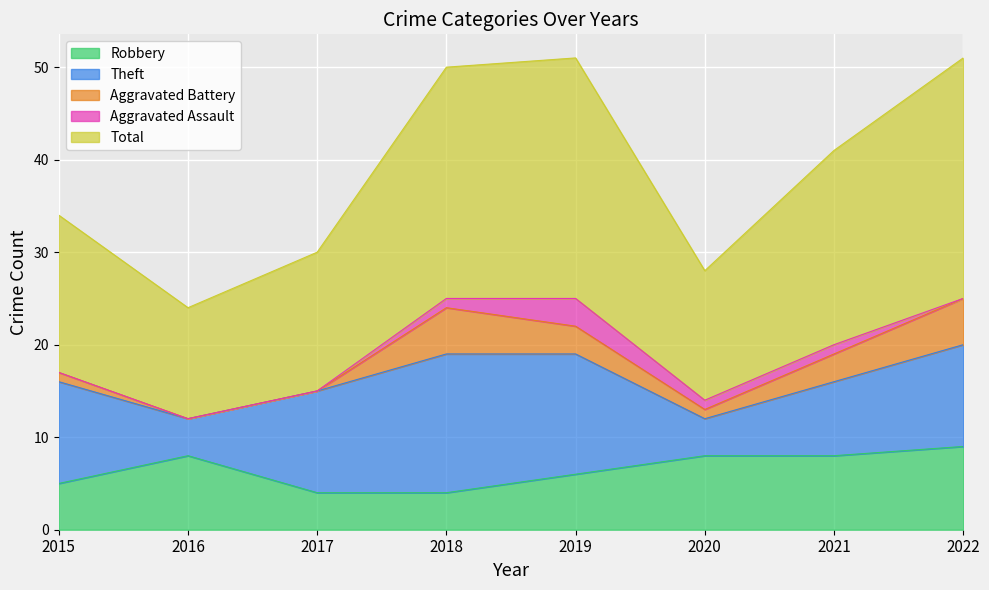

True or false: Robbery has a value of 4 at 2016.

False